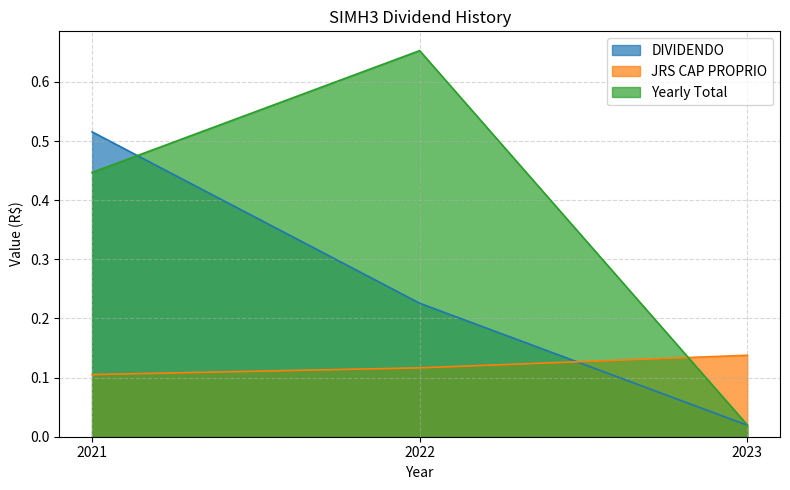

Which series has the largest total across all categories?

Yearly Total